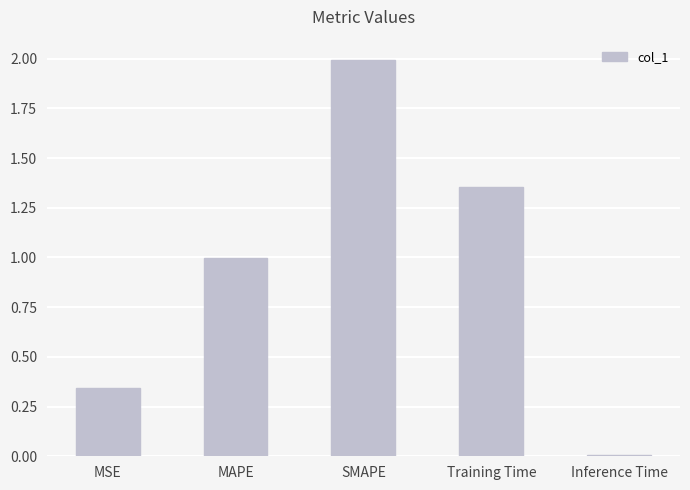

What is the difference between the values at SMAPE and Inference Time?

2.0